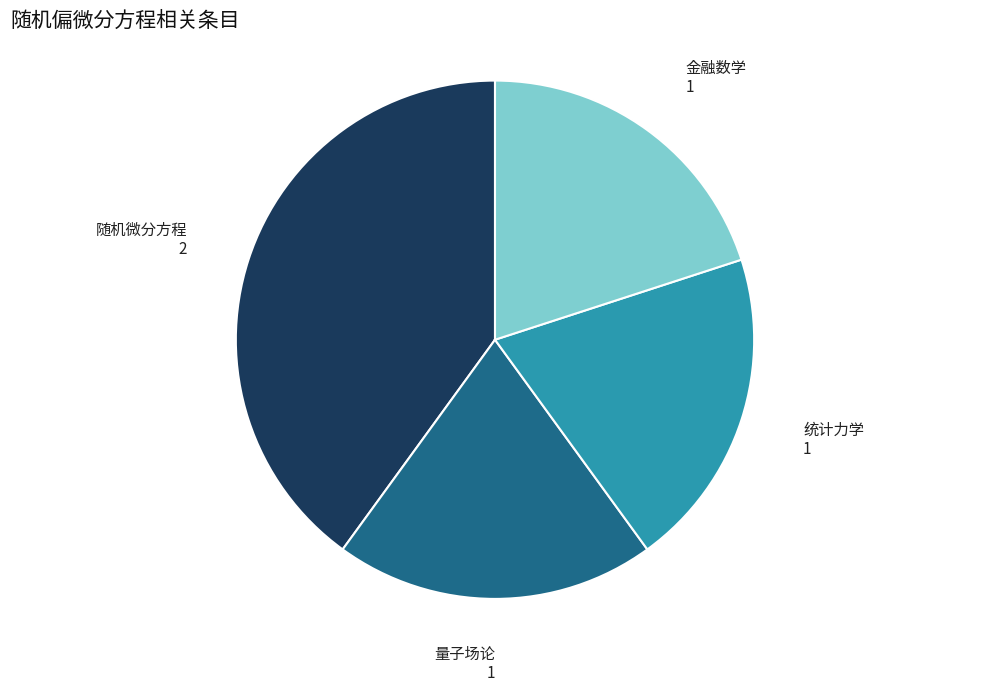

Does any single category account for the majority?

No